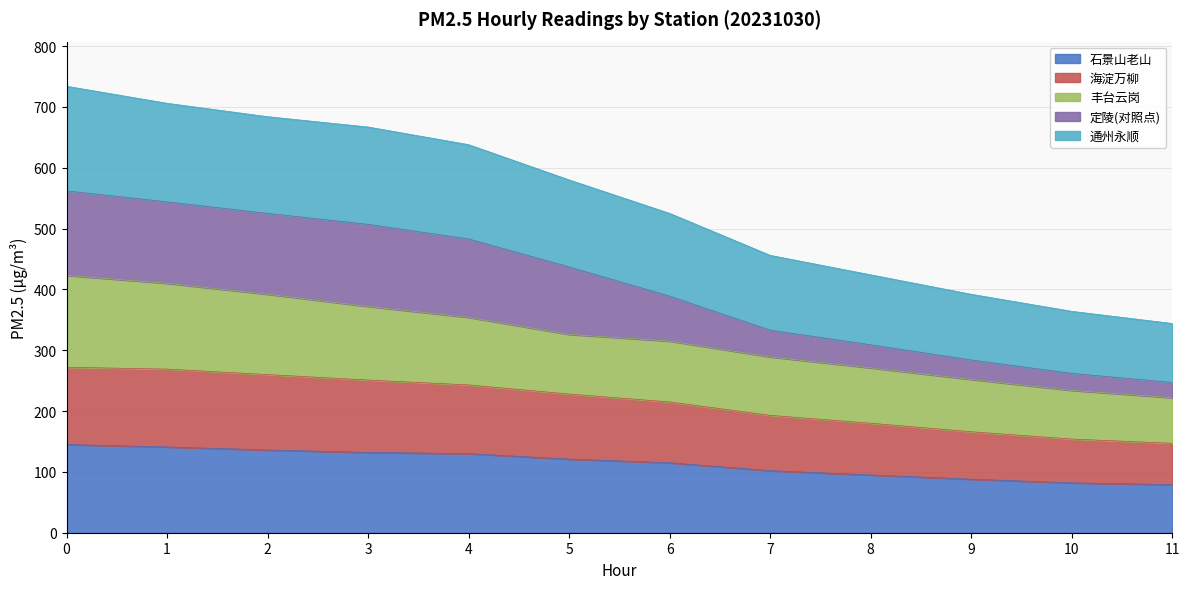

What is the minimum value shown in the chart?

79